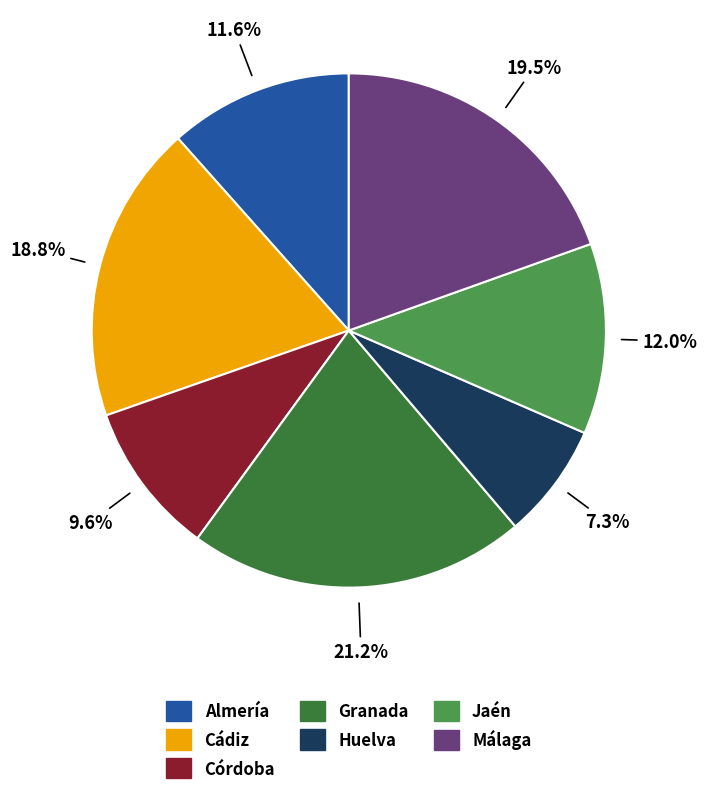

Count the number of slices in the pie.

7